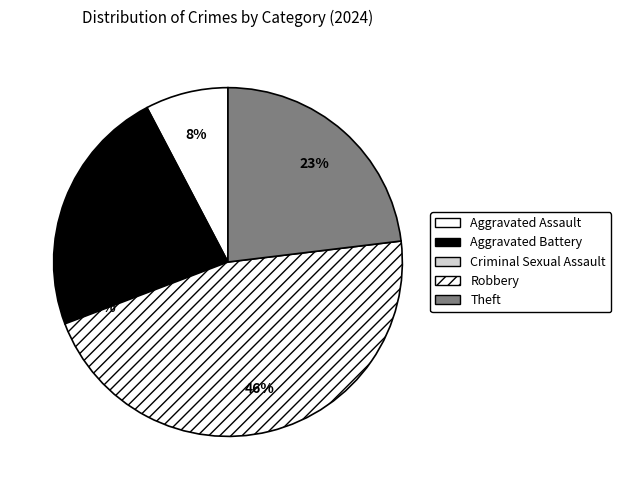

What percentage is the Robbery slice, to the nearest percent?

46%